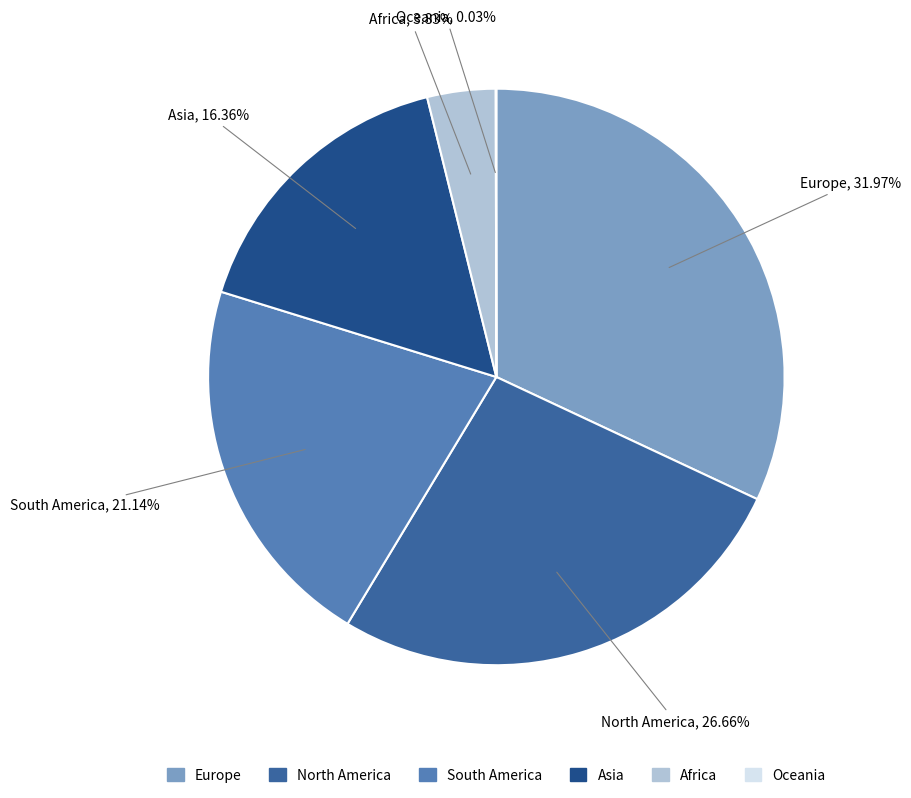

Is there a majority slice in this chart?

No